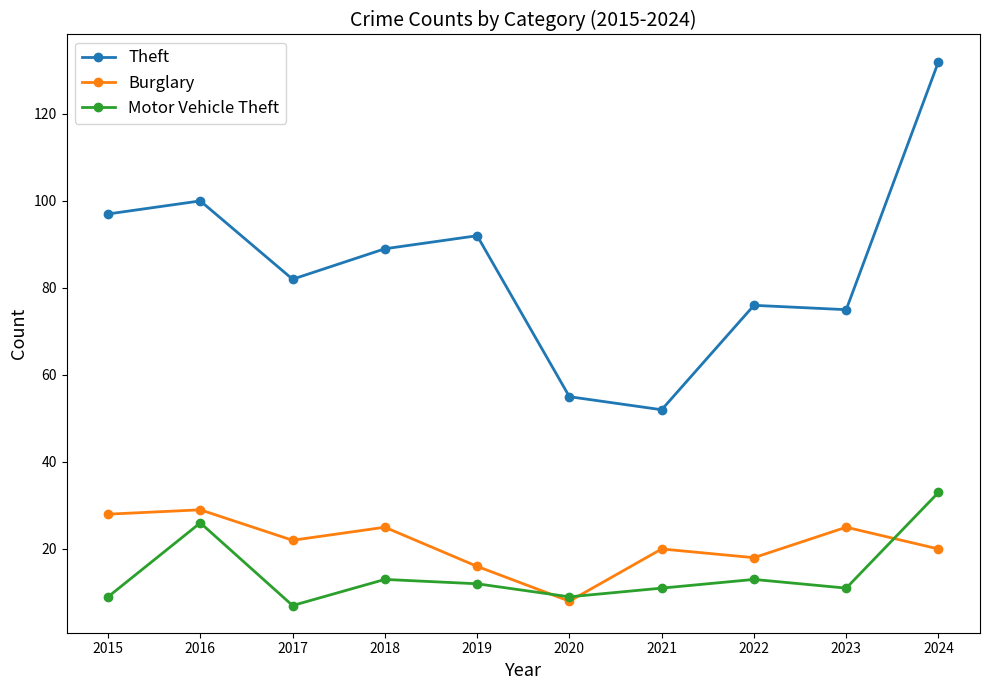

What is the value of the Motor Vehicle Theft point at the 8th from the left?

13